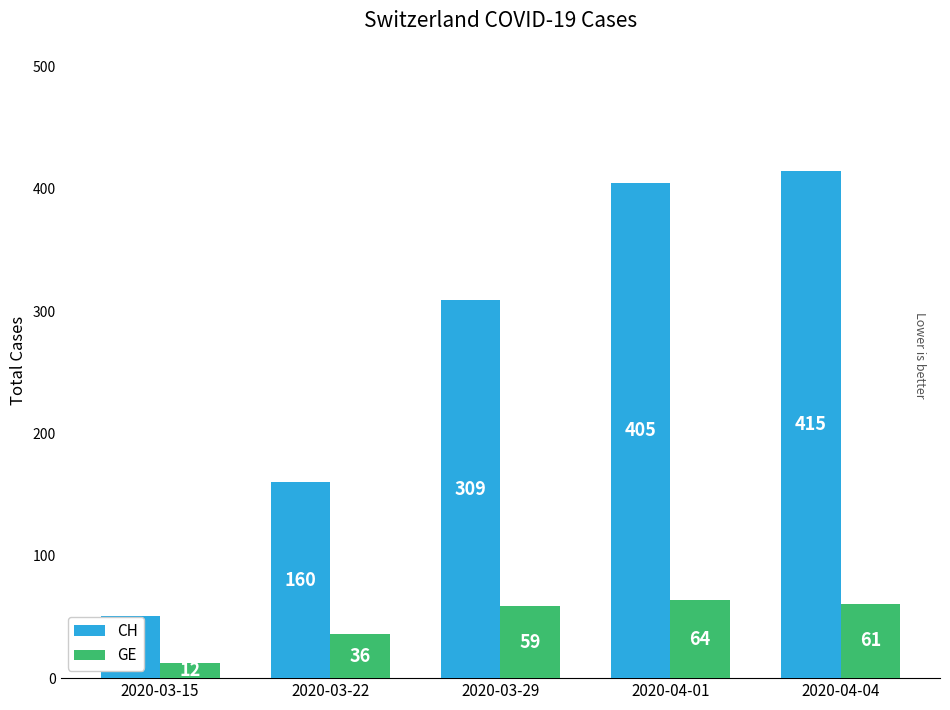

How many data points does each series have?

5